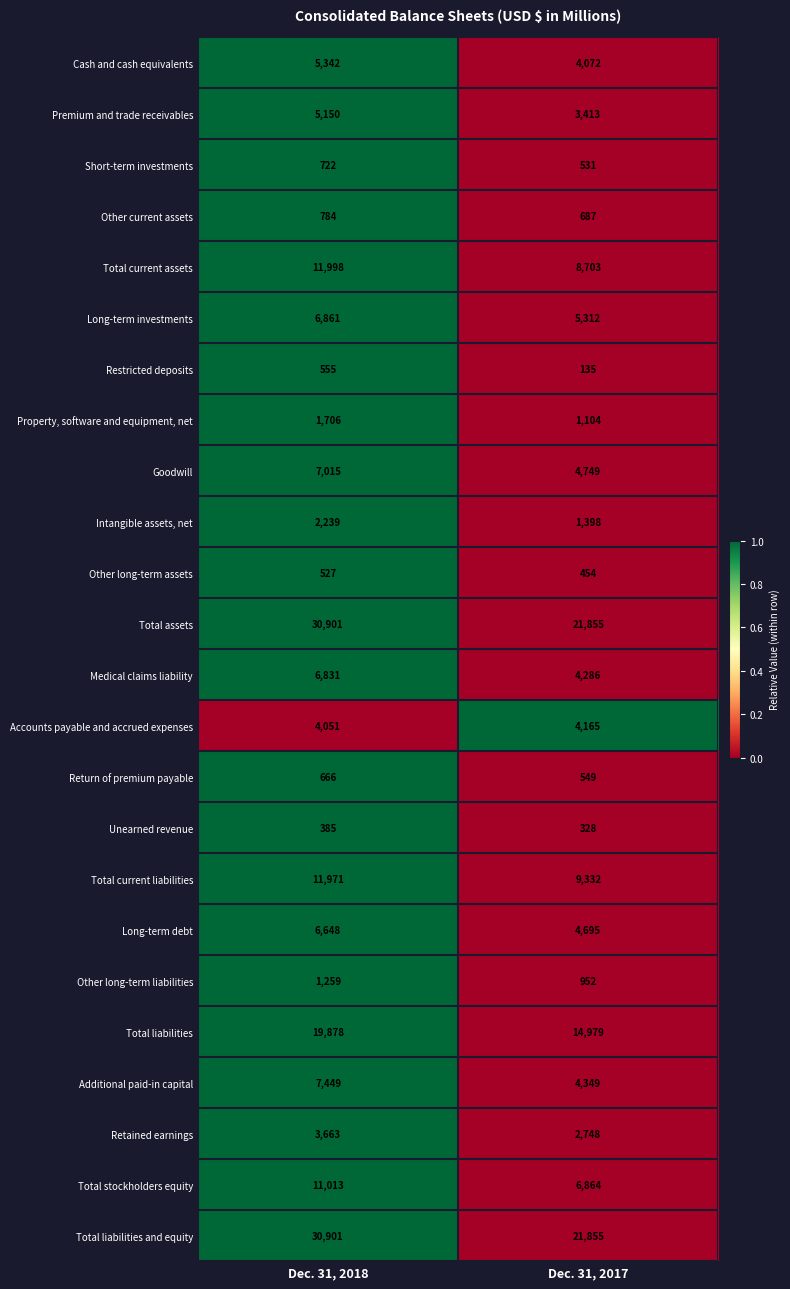

The Property, software and equipment, net series shows 711 at Dec. 31, 2018. True or false?

False